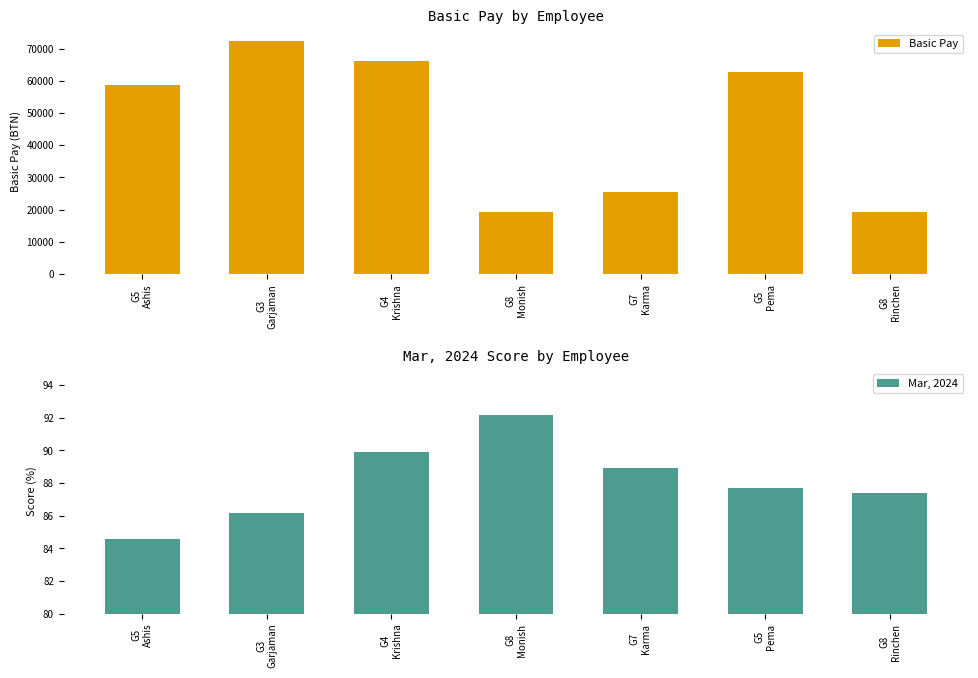

What is the difference between the Mar, 2024 values at G8
Rinchen and G3
Garjaman?

1.2